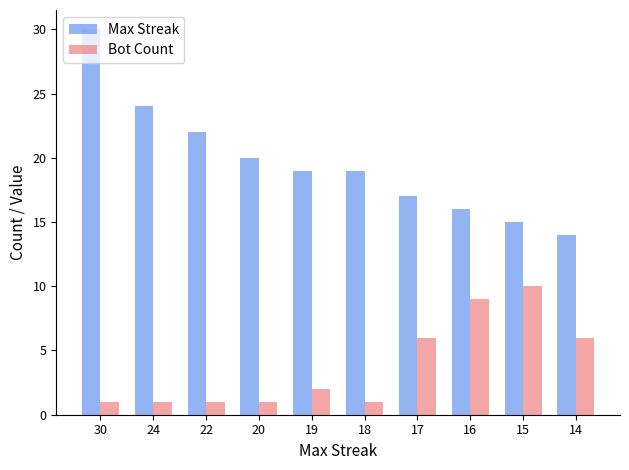

Which label corresponds to the largest value in the chart?

30